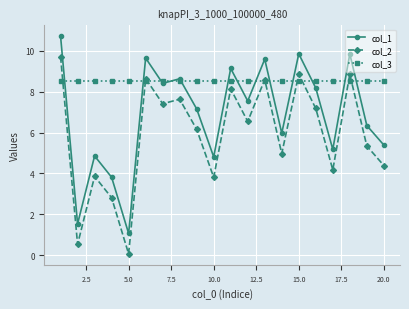

Which series has the largest total across all categories?

col_3